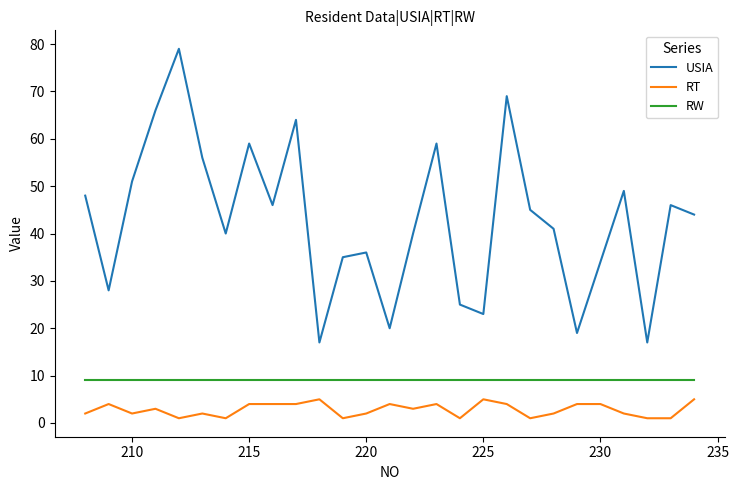

Reading left to right, extract all data points from this chart.

USIA: 48	28	51	66	79	56	40	59	46	64	17	35	36	20	40	59	25	23	69	45	41	19	34	49	17	46	44
RT: 2	4	2	3	1	2	1	4	4	4	5	1	2	4	3	4	1	5	4	1	2	4	4	2	1	1	5
RW: 9	9	9	9	9	9	9	9	9	9	9	9	9	9	9	9	9	9	9	9	9	9	9	9	9	9	9